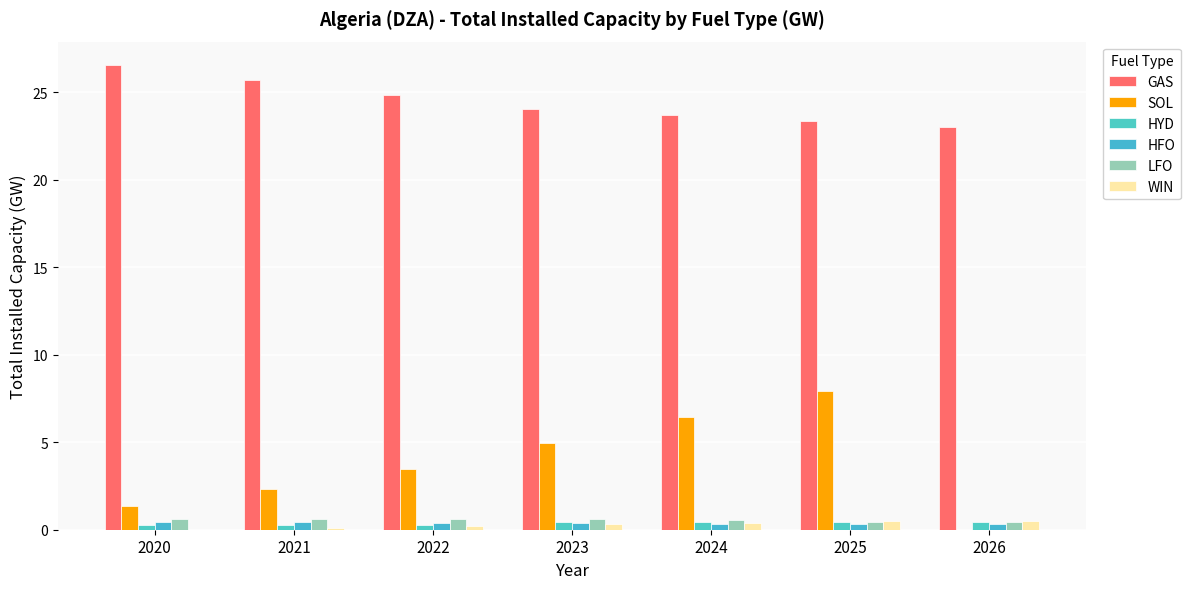

How many values in the SOL series exceed 3?

4